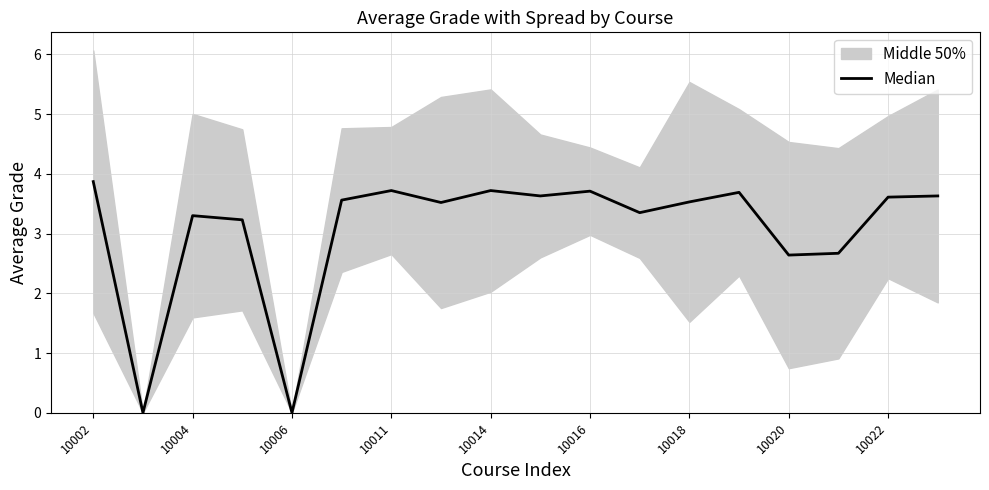

What is the sum of the values at 17 and 12?

7.2